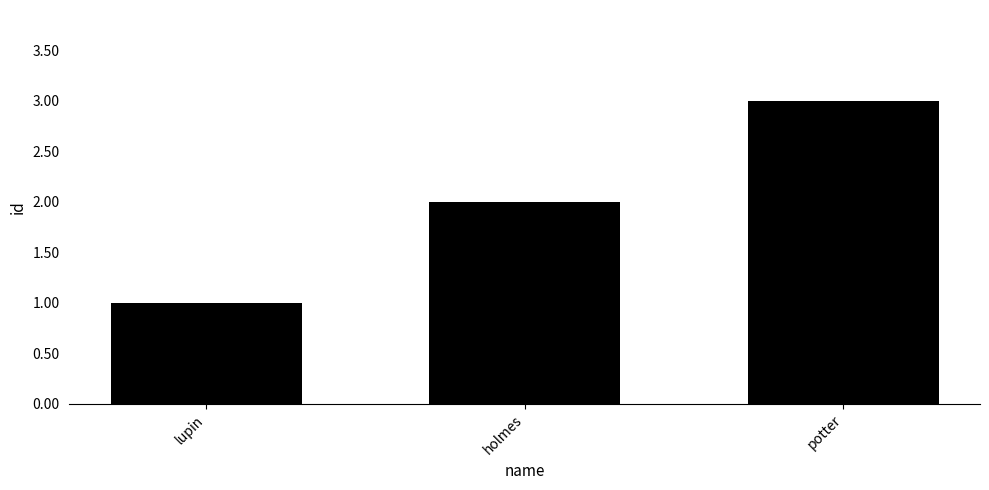

What is the approximate value at holmes?

2